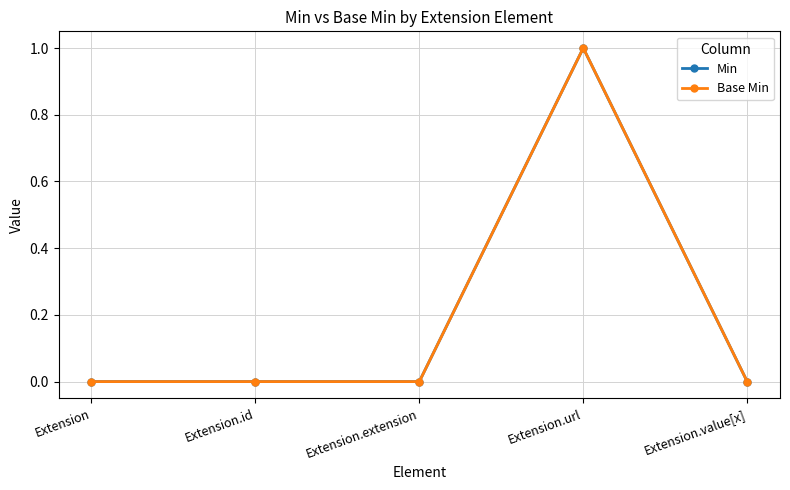

Which category has the lowest value across all series?

Extension